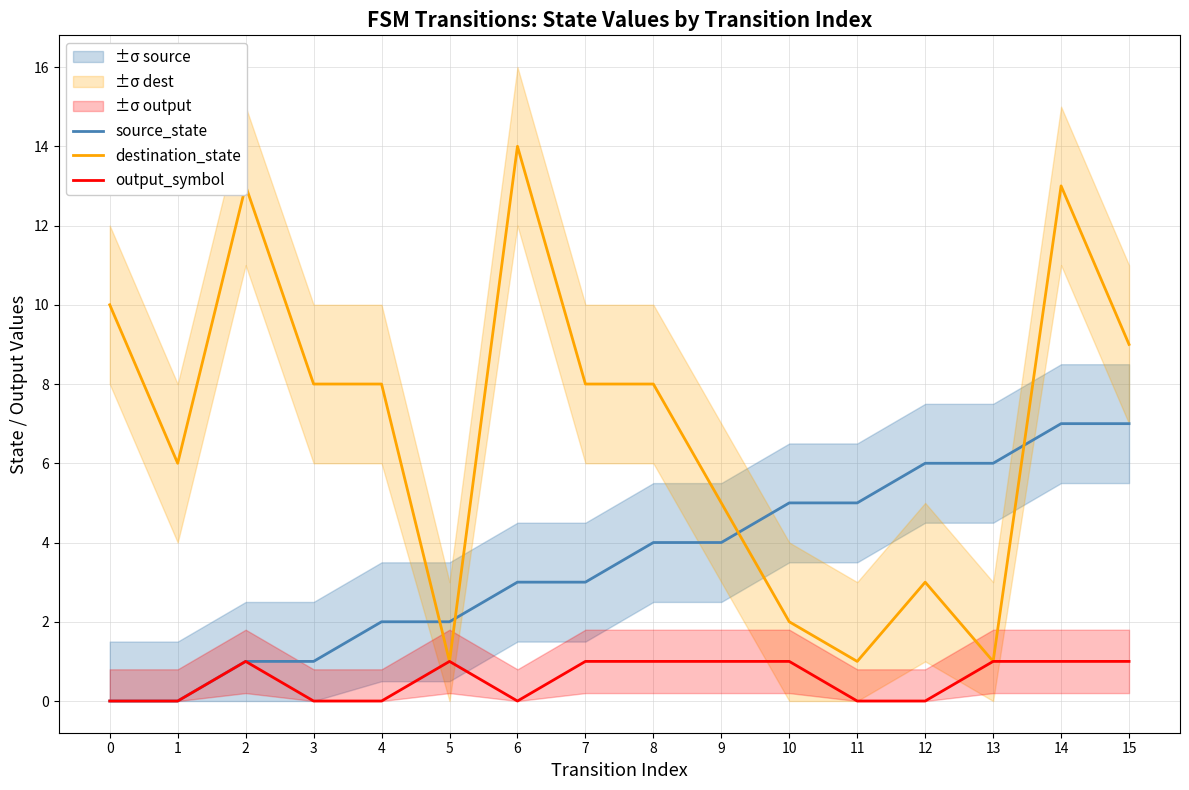

Reading left to right, extract all data points from this chart.

source_state: 0	0	1	1	2	2	3	3	4	4	5	5	6	6	7	7
destination_state: 10	6	13	8	8	1	14	8	8	5	2	1	3	1	13	9
output_symbol: 0	0	1	0	0	1	0	1	1	1	1	0	0	1	1	1